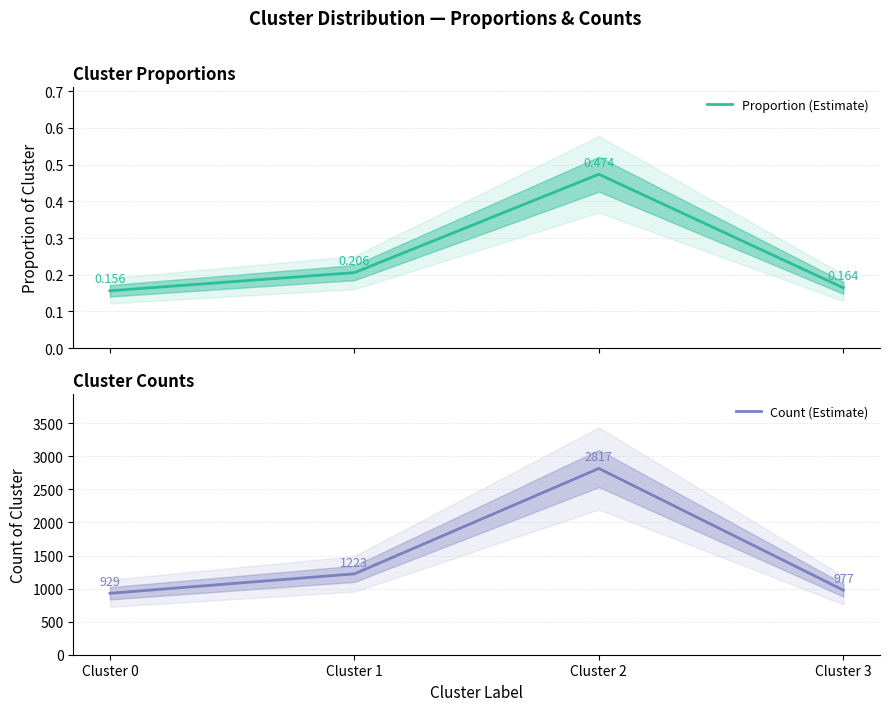

How many values in the Count (Estimate) series exceed 1223?

1